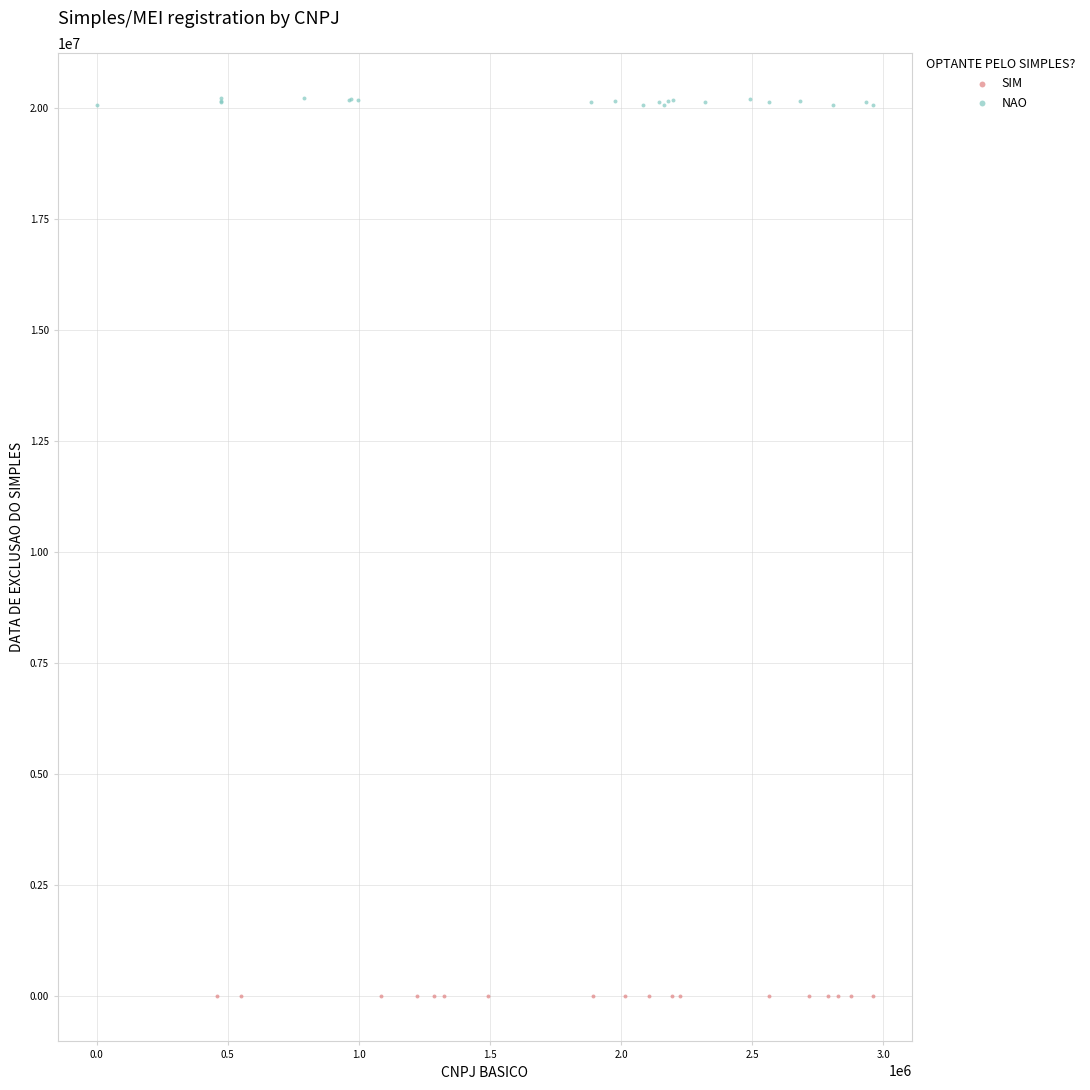

Which series contains the lowest Y value?

SIM